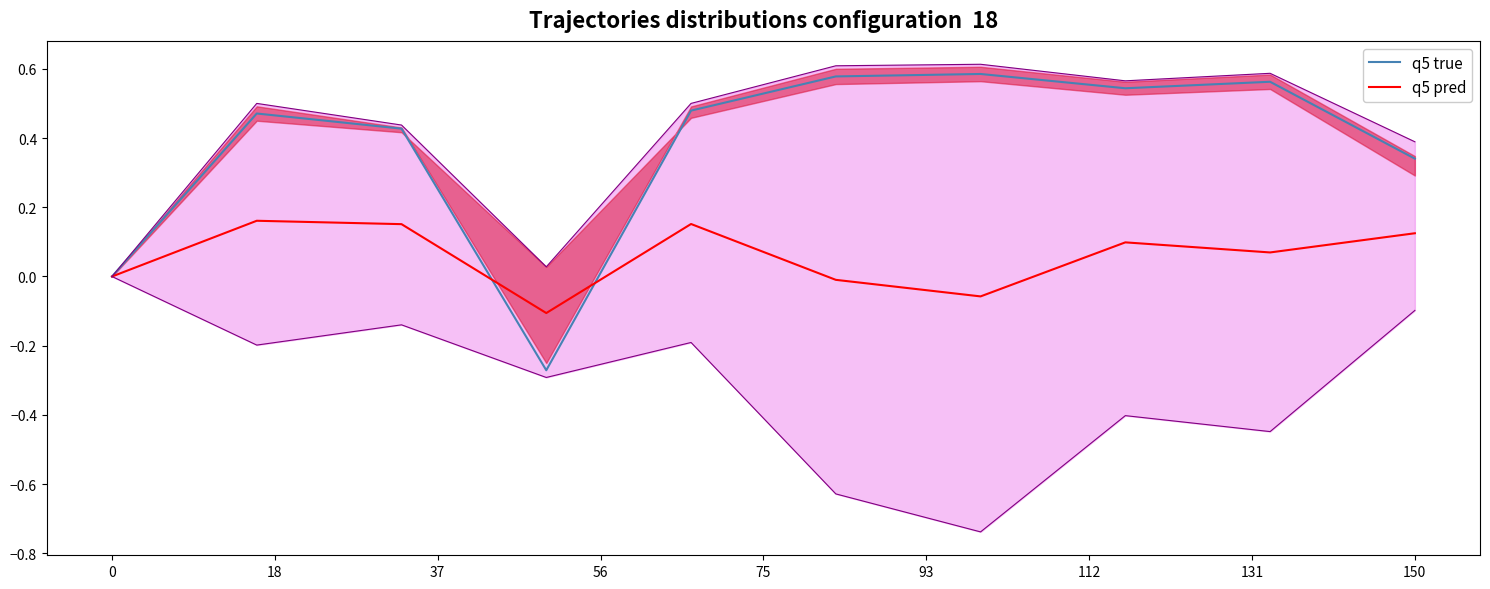

The q5 true series shows -0.6 at 0. True or false?

False